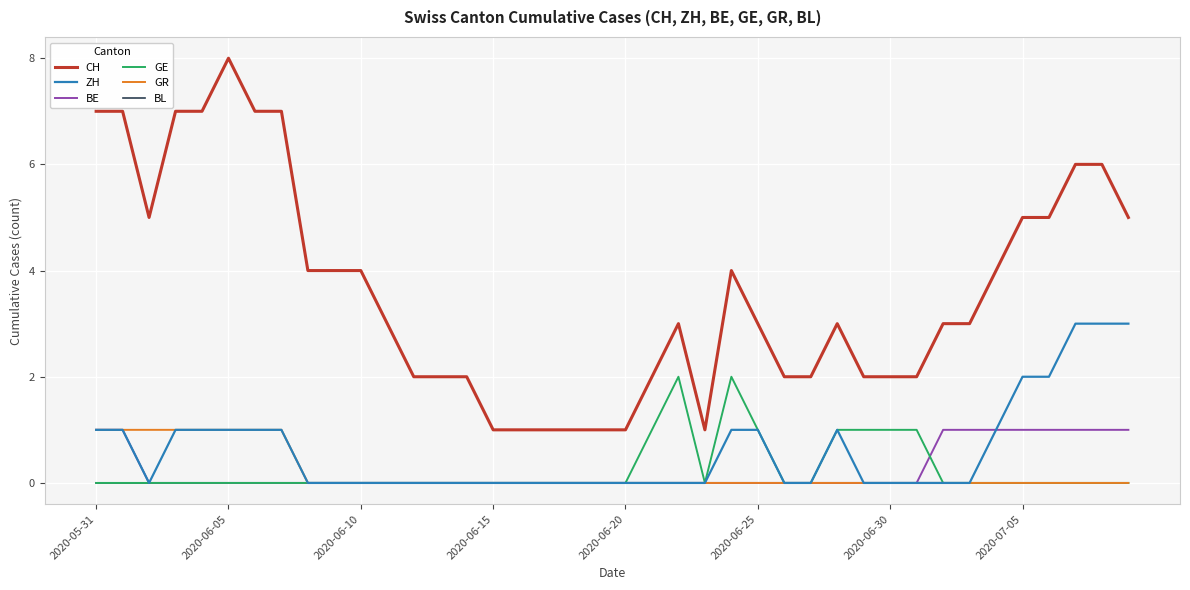

Which series has the largest total across all categories?

CH